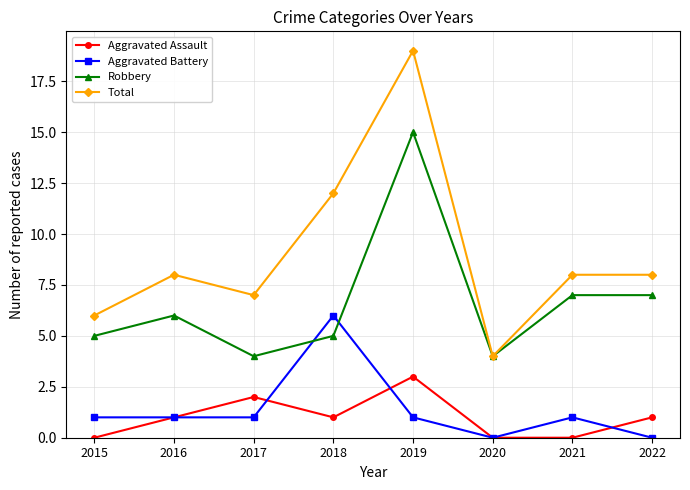

What is the difference between the maximum and minimum values in the Aggravated Battery series?

6